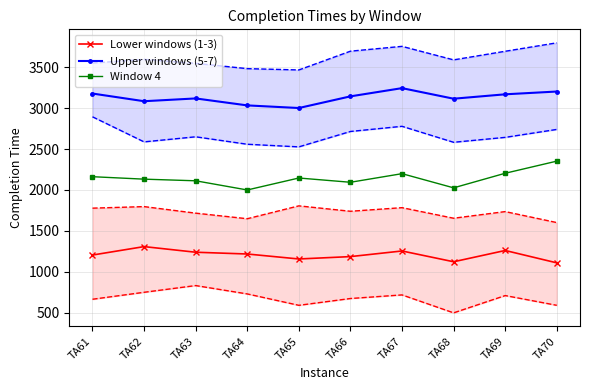

True or false: Window 4 has a value of 2162.0 at TA61.

True